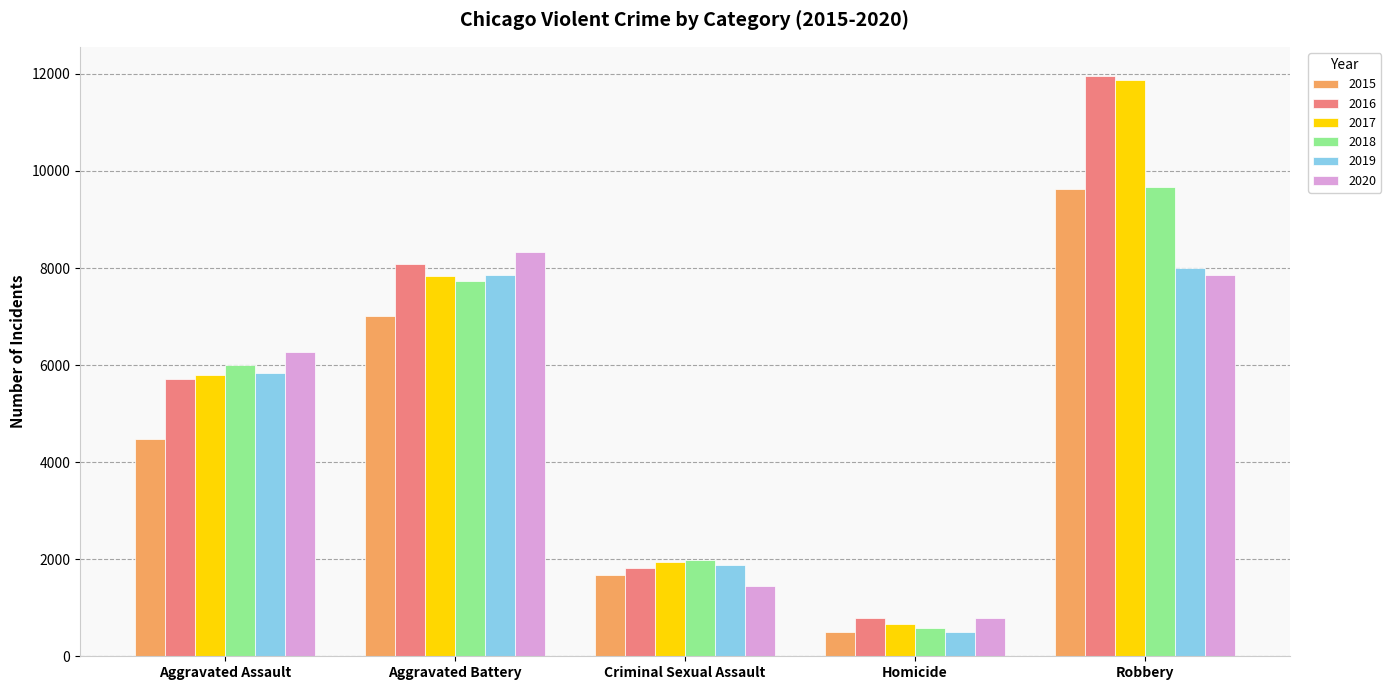

The value of 2020 at Aggravated Battery is 12966. True or false?

False